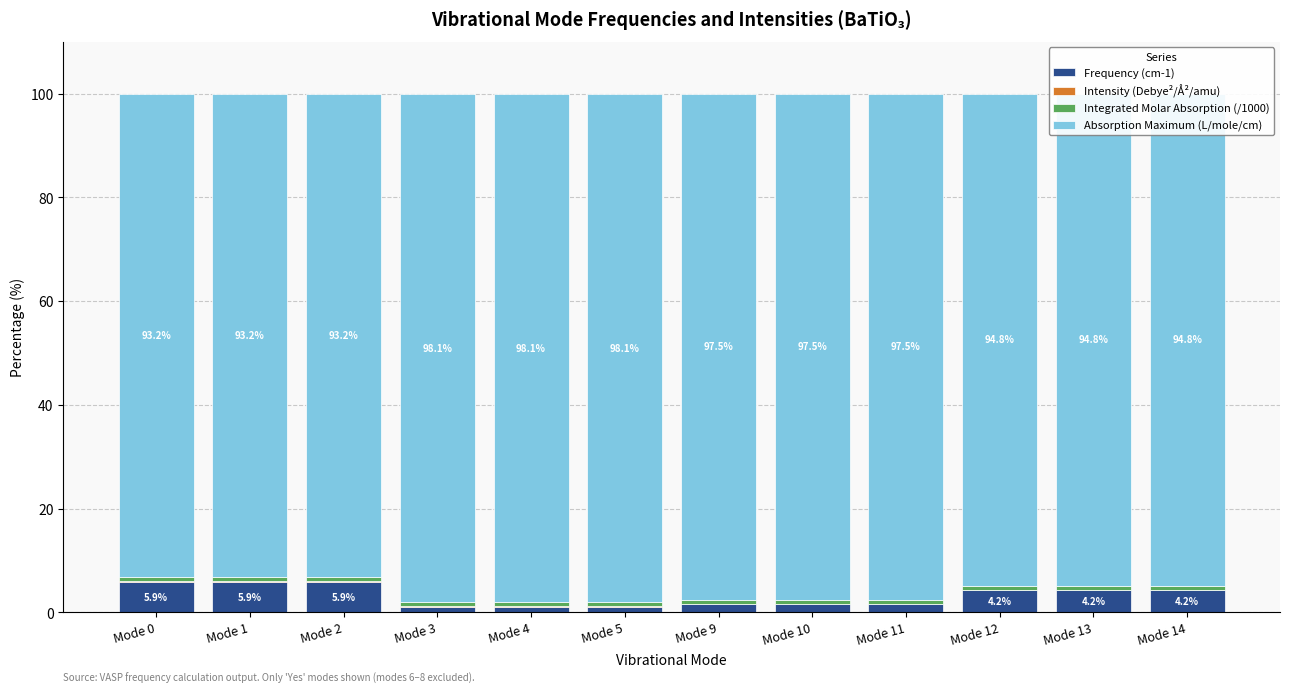

The Frequency (cm-1) series shows 9.9 at Mode 0. True or false?

False